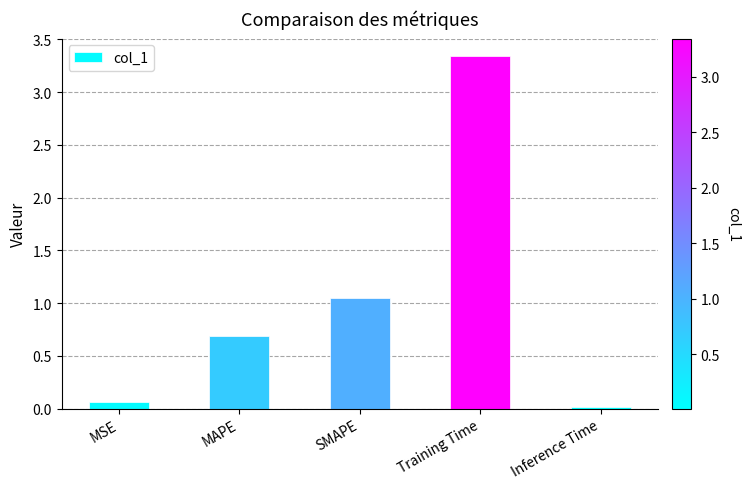

Are the bars grouped side by side (vs. stacked)?

No